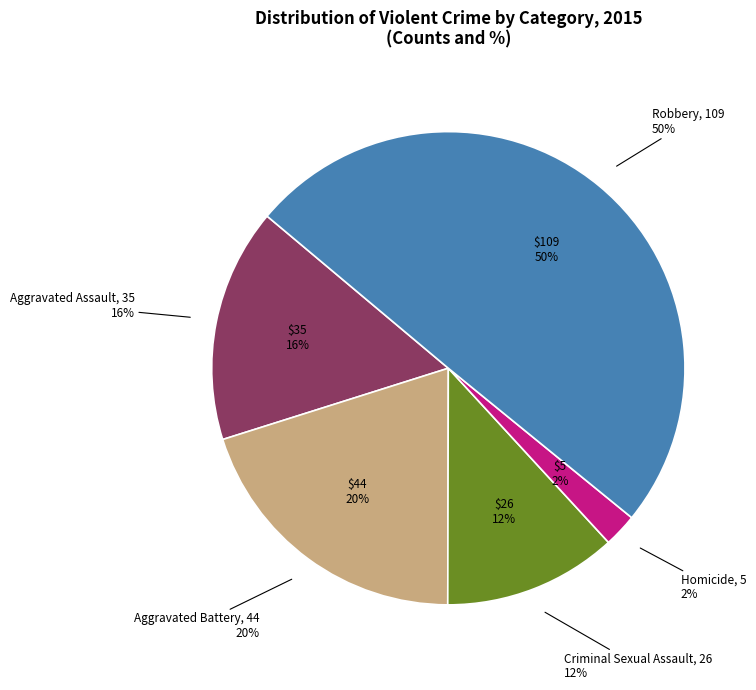

Is it true that Aggravated Assault is 7% of the pie?

False